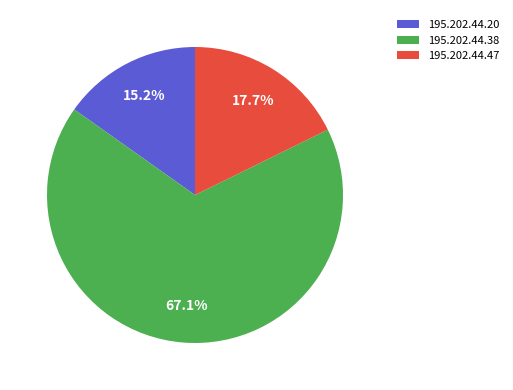

To the nearest percent, what is the average slice percentage?

33%